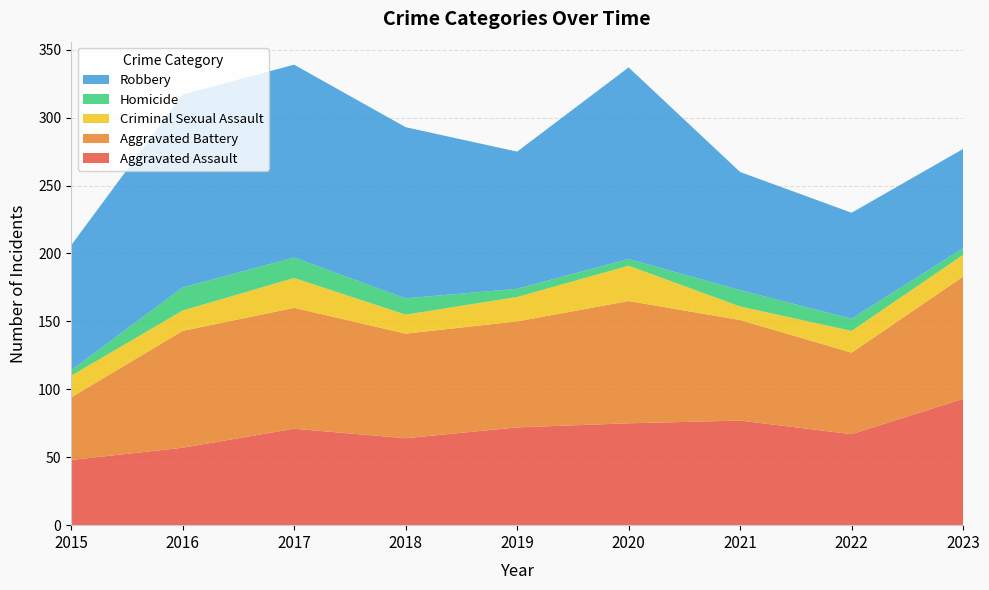

Reading left to right, transcribe all the data shown in this chart.

Aggravated Assault: 2015=48	2016=57	2017=71	2018=64	2019=72	2020=75	2021=77	2022=67	2023=93
Aggravated Battery: 2015=46	2016=86	2017=89	2018=77	2019=78	2020=90	2021=74	2022=60	2023=90
Criminal Sexual Assault: 2015=16	2016=15	2017=22	2018=14	2019=18	2020=26	2021=10	2022=16	2023=16
Homicide: 2015=4	2016=17	2017=15	2018=12	2019=6	2020=5	2021=12	2022=9	2023=5
Robbery: 2015=92	2016=142	2017=142	2018=126	2019=101	2020=141	2021=87	2022=78	2023=73